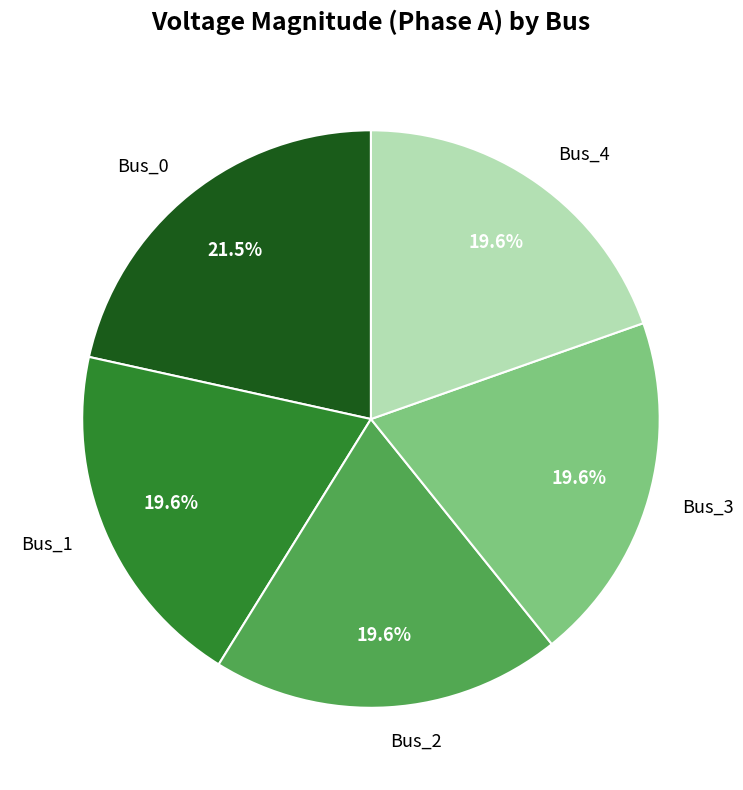

Approximately how many times larger is the value at Bus_2 compared to Bus_0?

0.9